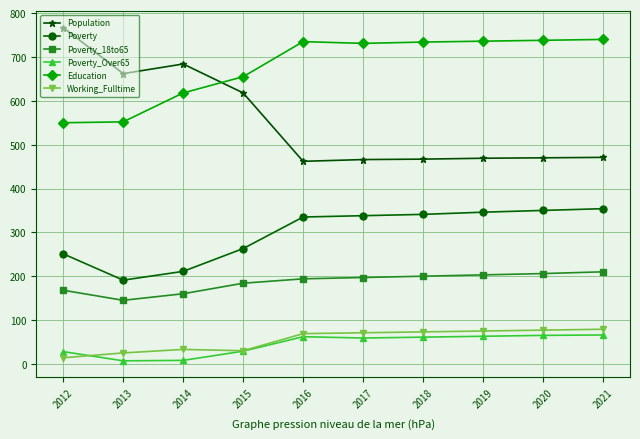

At 2017, list the series in order from largest to smallest.

Education, Population, Poverty, Poverty_18to65, Working_Fulltime, Poverty_Over65